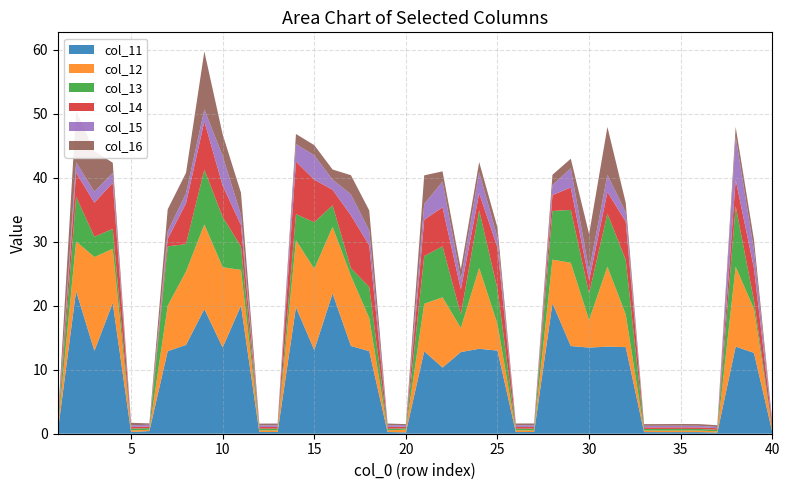

Reading right to left, extract all data points from this chart.

col_11: 40=0.3	39=12.6	38=13.6	37=0.2	36=0.2	35=0.2	34=0.2	33=0.2	32=13.5	31=13.6	30=13.5	29=13.7	28=20.4	27=0.3	26=0.3	25=13.0	24=13.3	23=12.8	22=10.3	21=12.9	20=0.2	19=0.3	18=12.9	17=13.7	16=21.9	15=13.1	14=19.8	13=0.3	12=0.3	11=20.0	10=13.5	9=19.5	8=13.9	7=12.9	6=0.4	5=0.3	4=20.4	3=12.9	2=22.3	1=0.3
col_12: 40=0.3	39=6.9	38=12.5	37=0.2	36=0.2	35=0.2	34=0.2	33=0.2	32=5.1	31=12.5	30=4.3	29=13.0	28=6.8	27=0.3	26=0.3	25=4.2	24=12.6	23=3.8	22=11.0	21=7.4	20=0.4	19=0.3	18=5.2	17=11.0	16=10.4	15=12.7	14=10.5	13=0.3	12=0.3	11=5.6	10=12.5	9=13.2	8=11.5	7=7.1	6=0.2	5=0.3	4=8.5	3=14.7	2=7.7	1=0.5
col_13: 40=0.3	39=1.3	38=9.5	37=0.2	36=0.2	35=0.2	34=0.3	33=0.2	32=8.5	31=8.3	30=4.2	29=8.3	28=7.6	27=0.3	26=0.3	25=5.5	24=9.0	23=2.1	22=8.0	21=7.4	20=0.2	19=0.3	18=4.9	17=1.2	16=3.4	15=7.3	14=4.1	13=0.3	12=0.3	11=3.7	10=7.9	9=8.6	8=4.3	7=9.3	6=0.3	5=0.3	4=3.1	3=3.2	2=7.0	1=0.3
col_14: 40=0.4	39=5.0	38=4.1	37=0.2	36=0.2	35=0.3	34=0.2	33=0.2	32=6.0	31=3.4	30=2.0	29=3.5	28=2.5	27=0.3	26=0.3	25=6.5	24=2.6	23=3.9	22=6.1	21=5.7	20=0.3	19=0.3	18=6.5	17=8.3	16=2.4	15=6.6	14=8.2	13=0.3	12=0.3	11=3.3	10=4.9	9=7.5	8=6.4	7=1.2	6=0.3	5=0.3	4=7.2	3=5.3	2=3.8	1=0.3
col_15: 40=0.4	39=2.8	38=6.8	37=0.2	36=0.3	35=0.2	34=0.2	33=0.2	32=1.5	31=2.7	30=1.5	29=3.0	28=1.6	27=0.3	26=0.3	25=1.6	24=3.3	23=1.6	22=4.0	21=2.5	20=0.3	19=0.3	18=2.3	17=3.3	16=1.6	15=3.8	14=2.8	13=0.3	12=0.3	11=1.6	10=4.6	9=1.9	8=1.6	7=1.2	6=0.3	5=0.3	4=1.6	3=1.7	2=1.6	1=0.3
col_16: 40=0.3	39=1.6	38=1.5	37=0.3	36=0.3	35=0.3	34=0.3	33=0.3	32=1.5	31=7.5	30=5.7	29=1.5	28=1.6	27=0.3	26=0.3	25=1.6	24=1.6	23=1.6	22=1.6	21=4.5	20=0.1	19=0.3	18=3.1	17=3.0	16=1.6	15=1.6	14=1.6	13=0.3	12=0.3	11=3.5	10=3.4	9=9.1	8=3.2	7=3.5	6=0.2	5=0.4	4=1.6	3=6.3	2=8.0	1=0.3